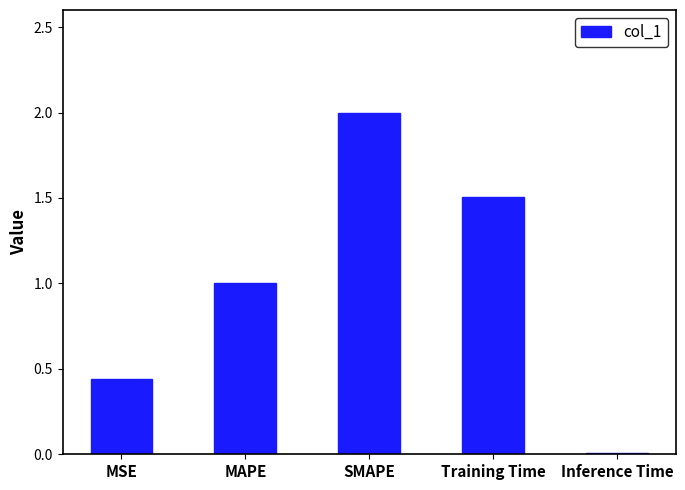

Which label corresponds to the smallest value in the chart?

Inference Time